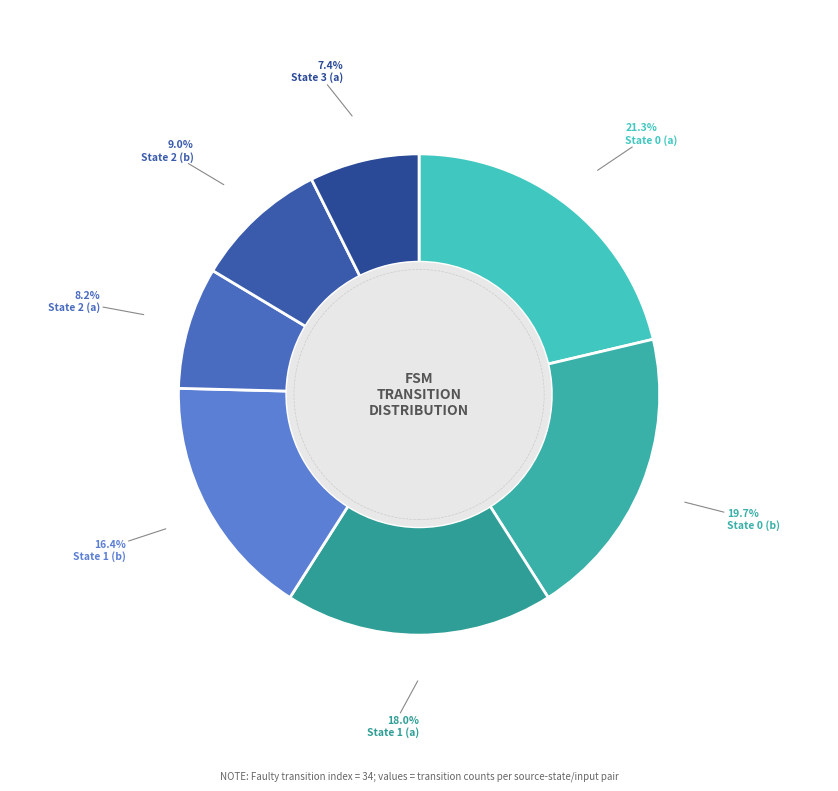

Which category has the biggest portion of the pie?

State 0 (a)